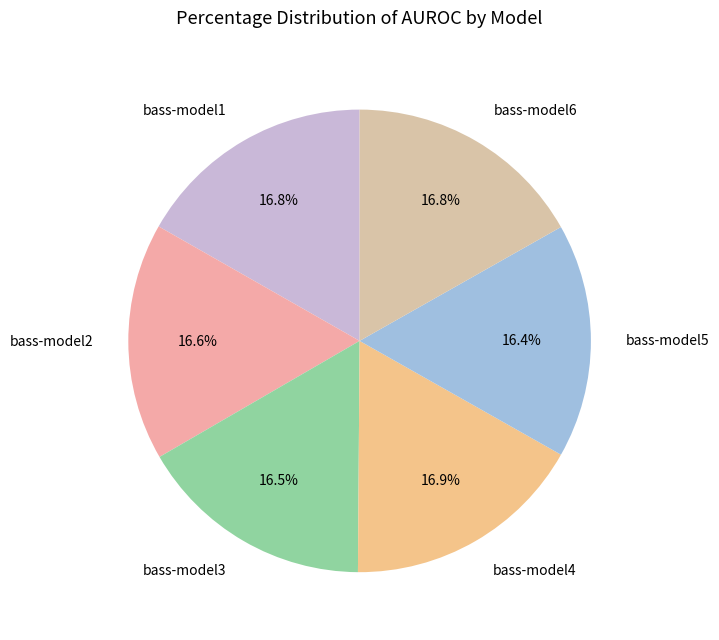

Is the sum of bass-model1 and bass-model6 greater than half?

No